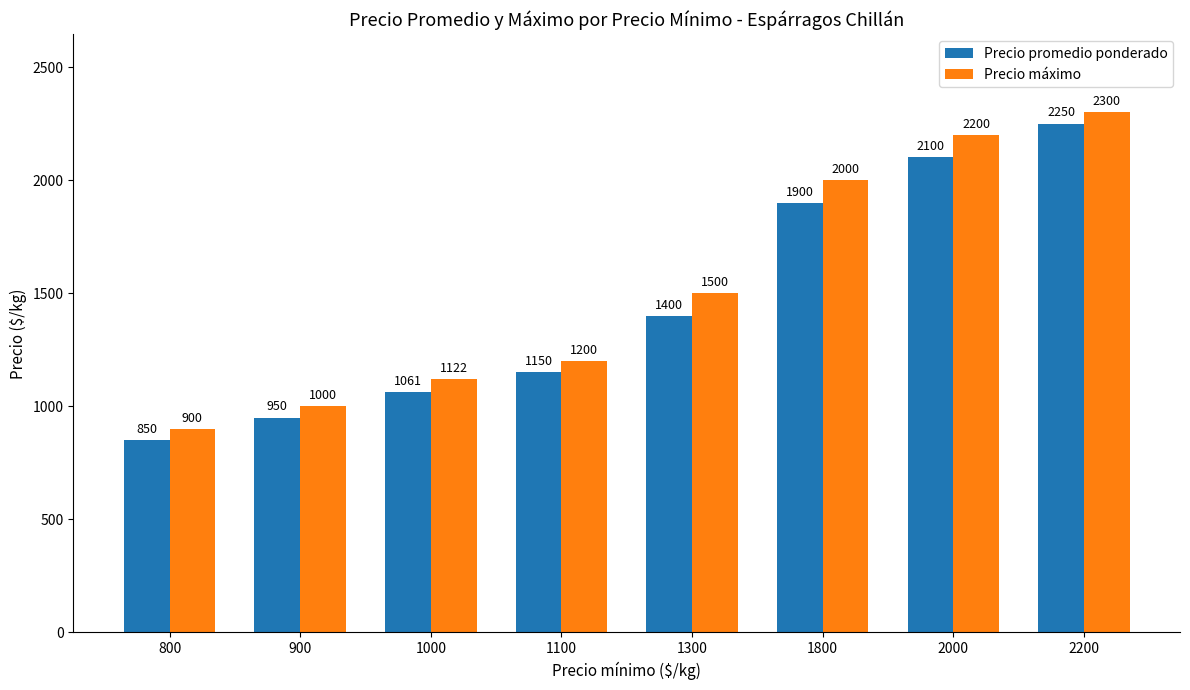

Reading right to left, extract all data points from this chart.

Precio promedio ponderado: 2200=2250	2000=2100	1800=1900	1300=1400	1100=1150	1000=1061	900=950	800=850
Precio máximo: 2200=2300	2000=2200	1800=2000	1300=1500	1100=1200	1000=1122	900=1000	800=900